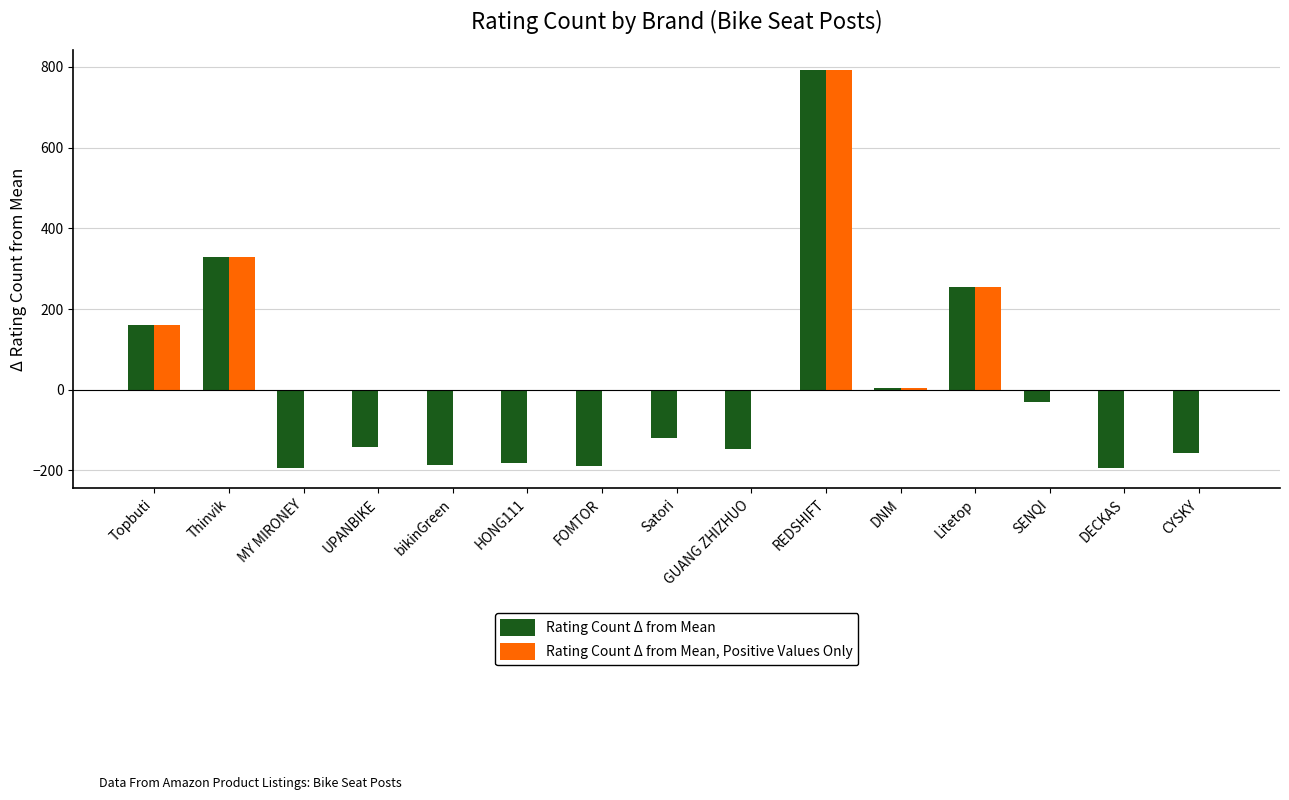

Which label corresponds to the largest value in the chart?

REDSHIFT